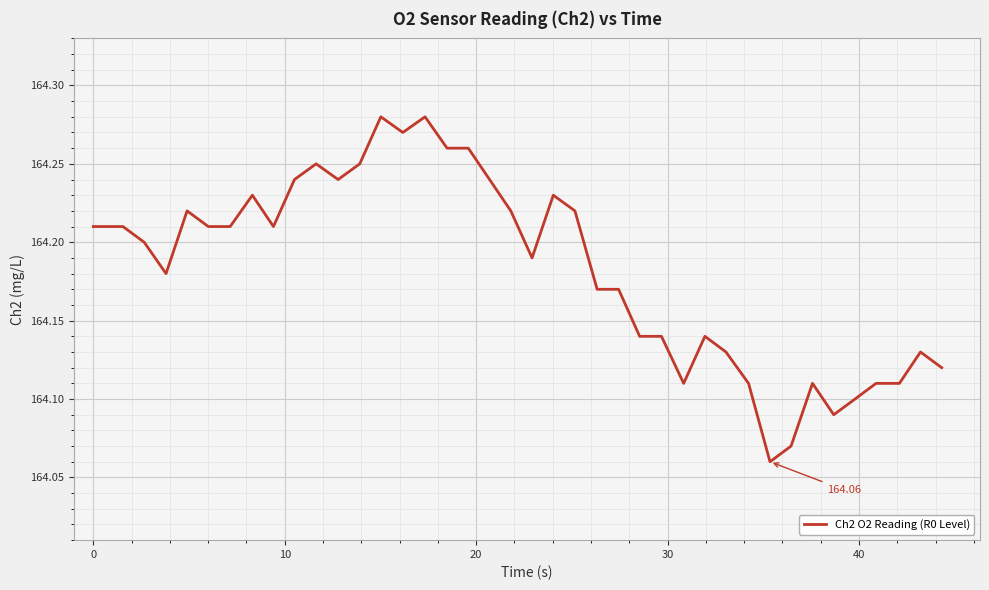

True or false: the data has more than 0 interior local peaks.

True